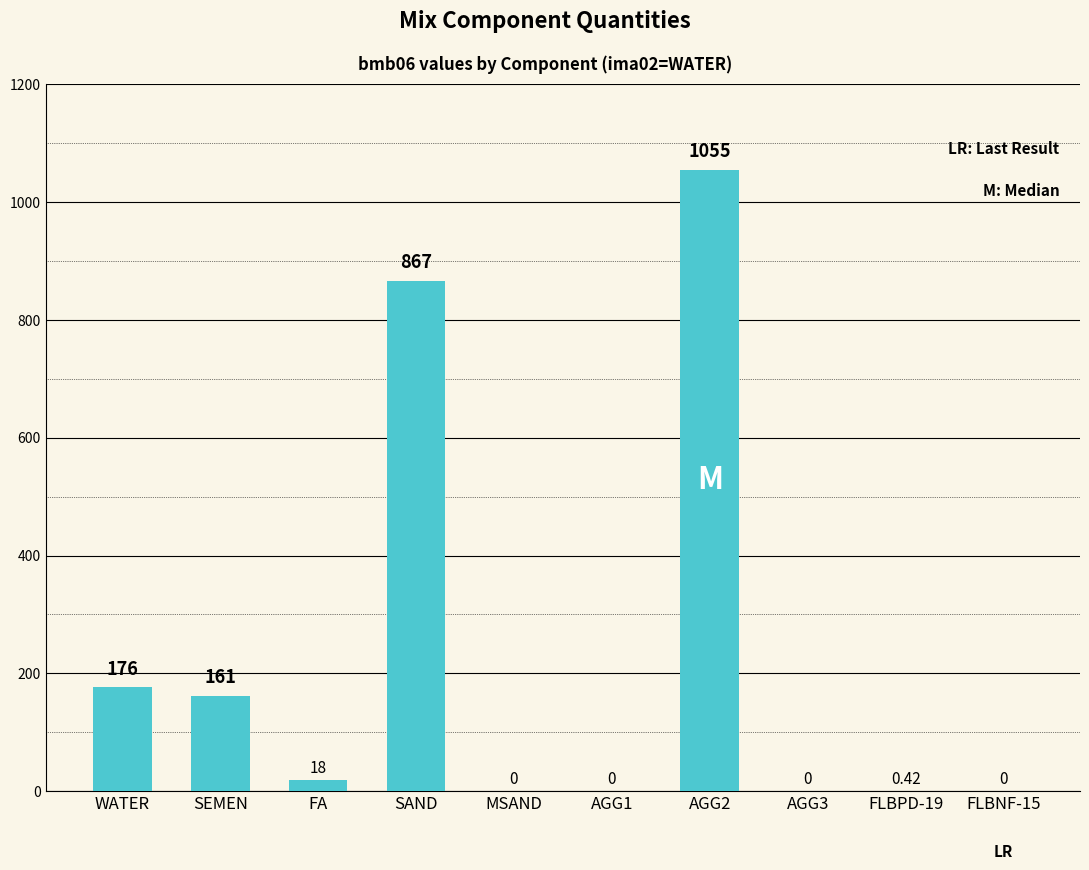

Which has a higher value, AGG3 or SAND?

SAND